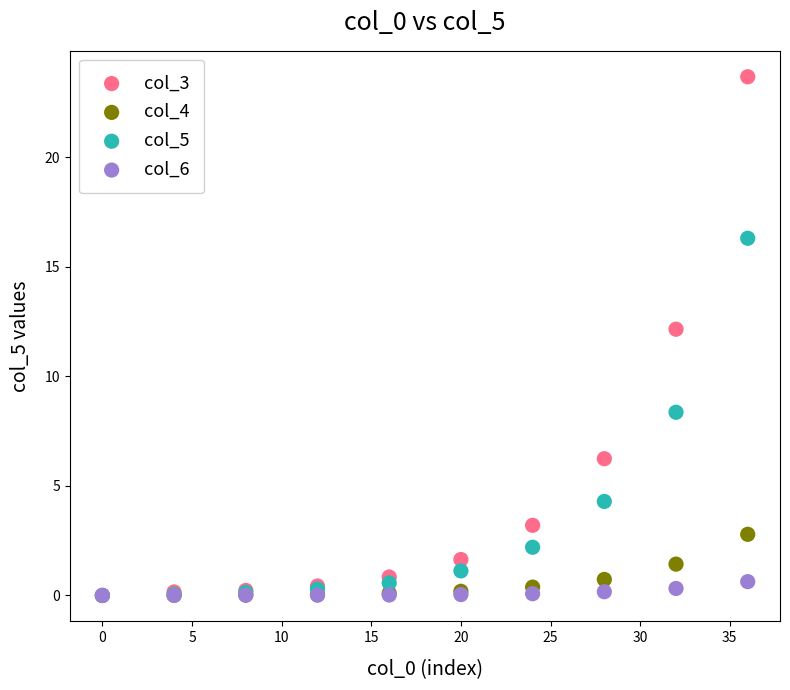

Across all series, what Y value is closest to 11?

12.2